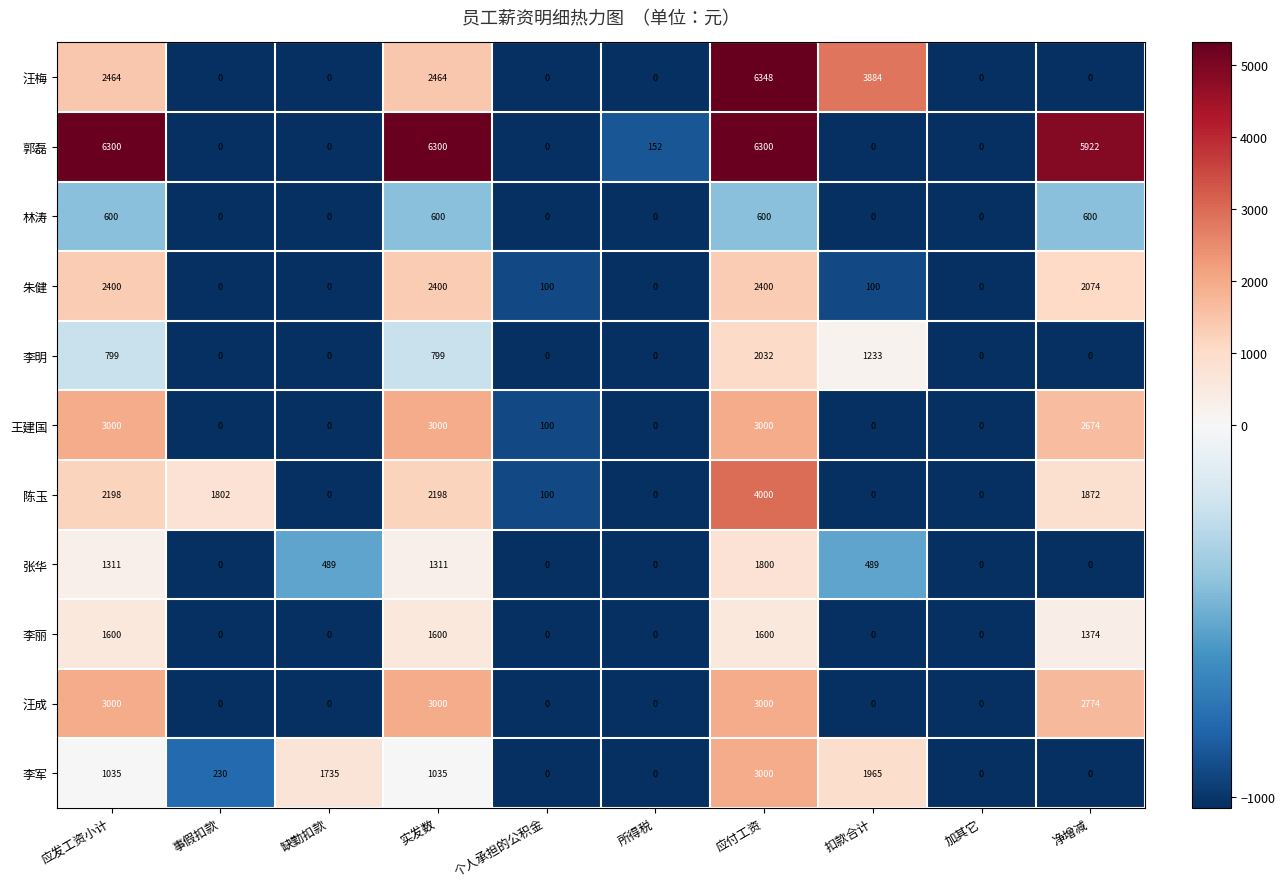

Where is 王建国 nearest to the value 1500?

净增减